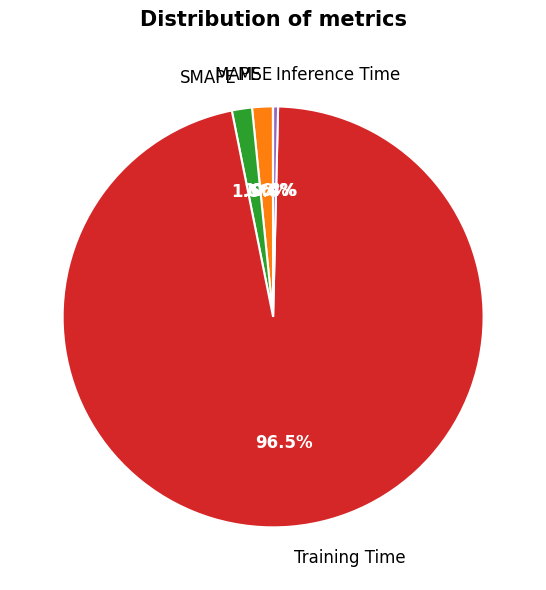

The MAPE slice represents 2% of the pie. True or false?

True